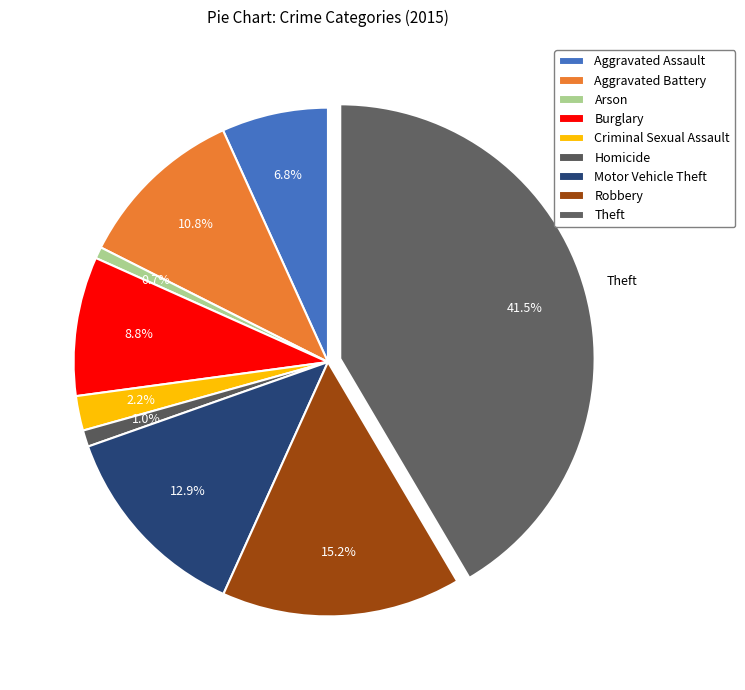

How many slices are in this pie chart?

9